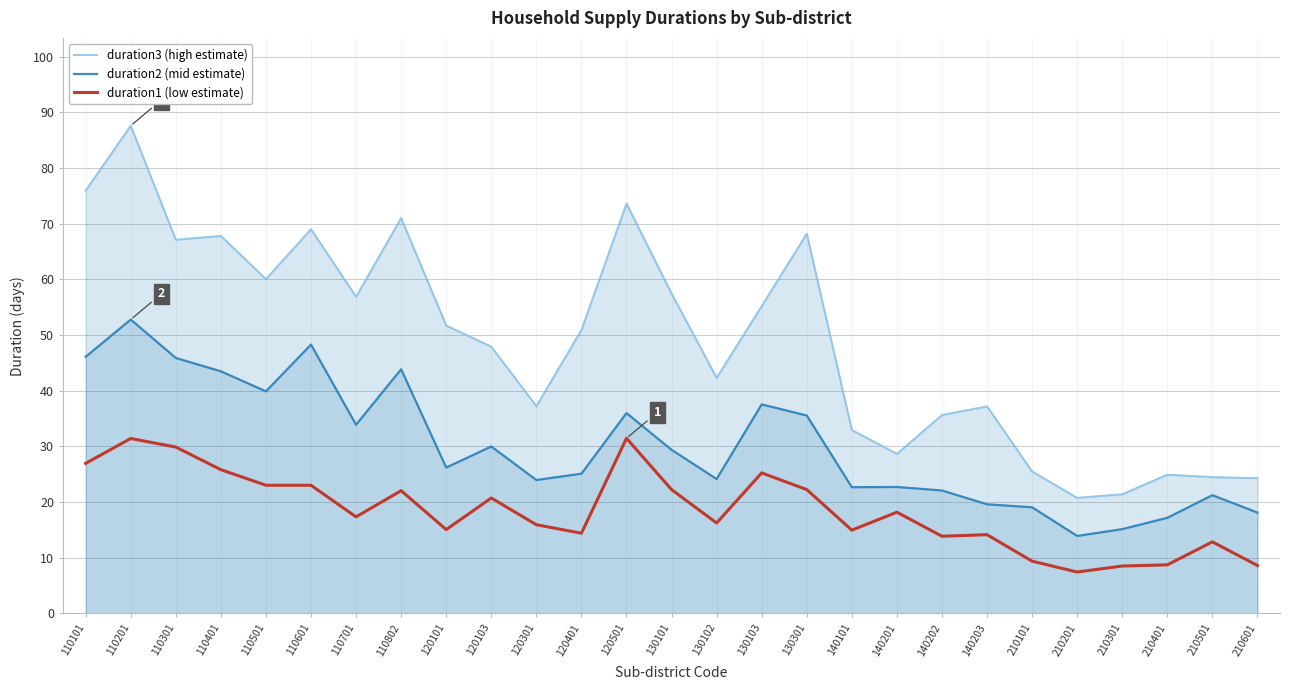

What is the value of the duration3 (high estimate) point at the 15th from the left?

42.3